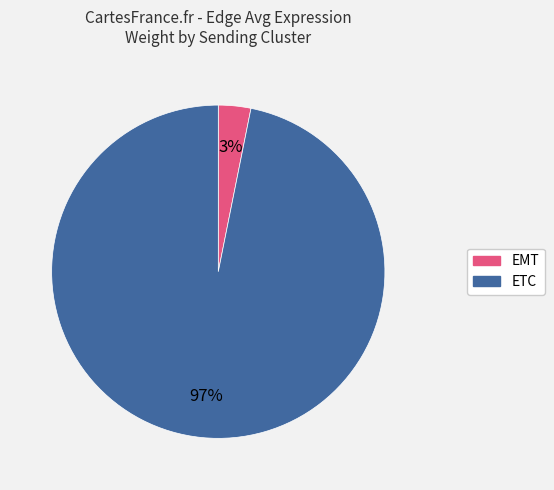

Is the sum of EMT and ETC greater than half?

Yes